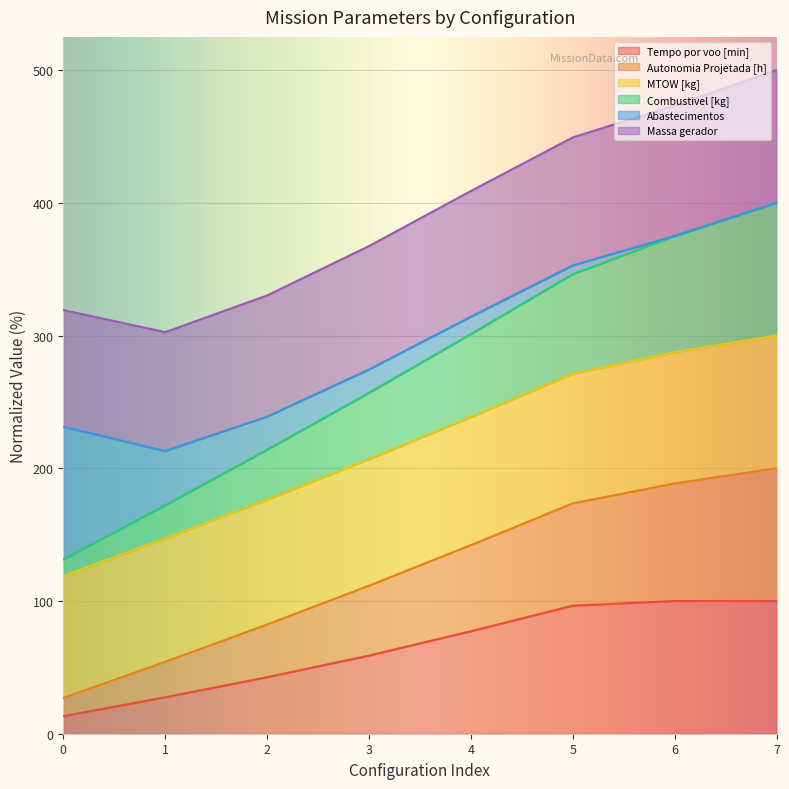

What is the total value across all series at 1?

302.6